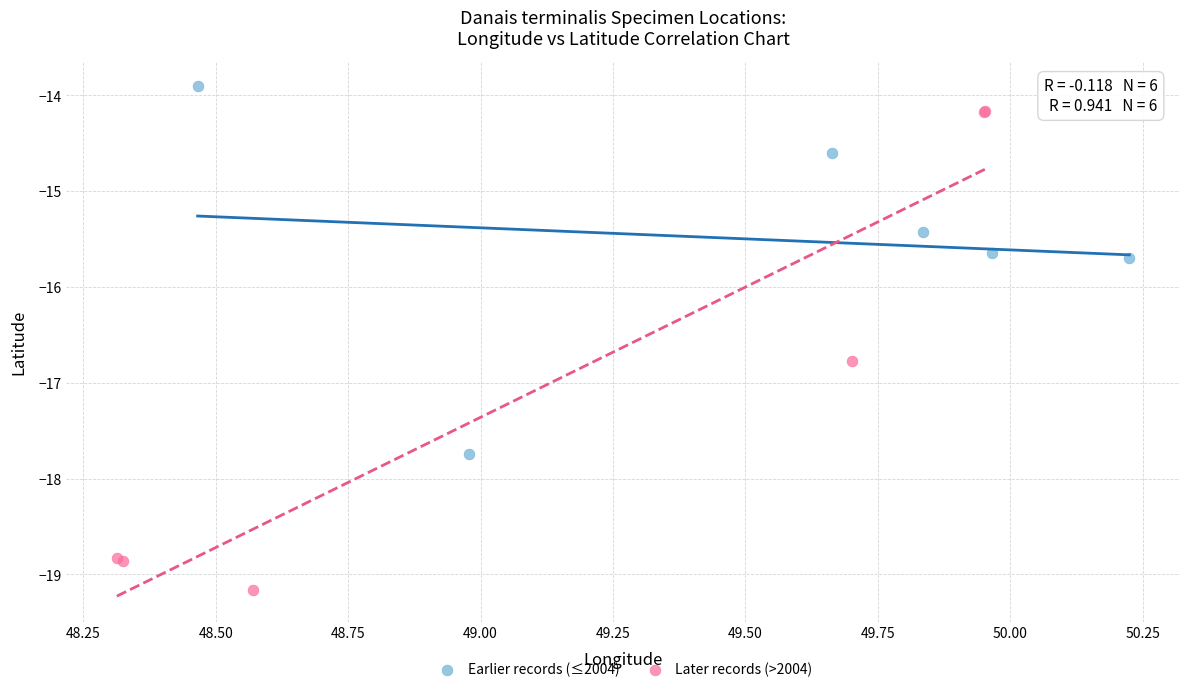

Which series reaches the maximum Y coordinate?

Earlier records (≤2004)